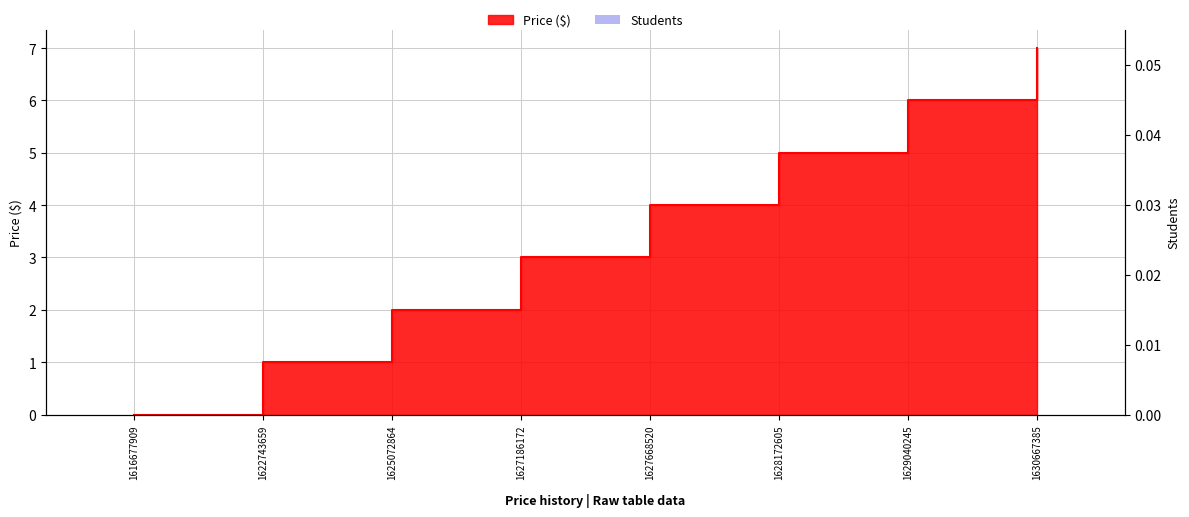

The chart shows a value of 3 at 1625072864. True or false?

False